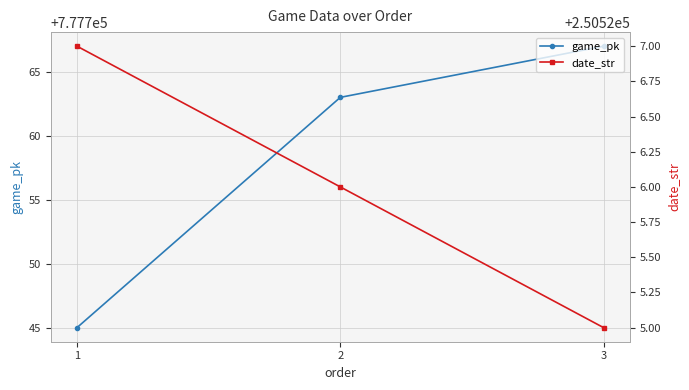

Which series has the largest range (max minus min)?

game_pk